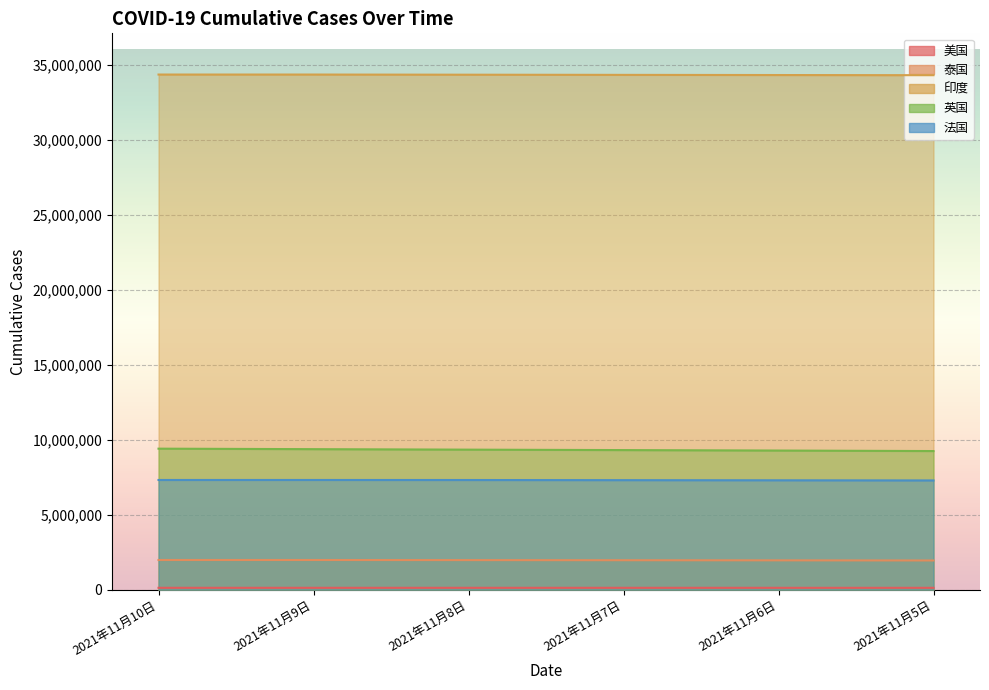

At 2021年11月8日, list the series in order from largest to smallest.

印度, 英国, 法国, 泰国, 美国